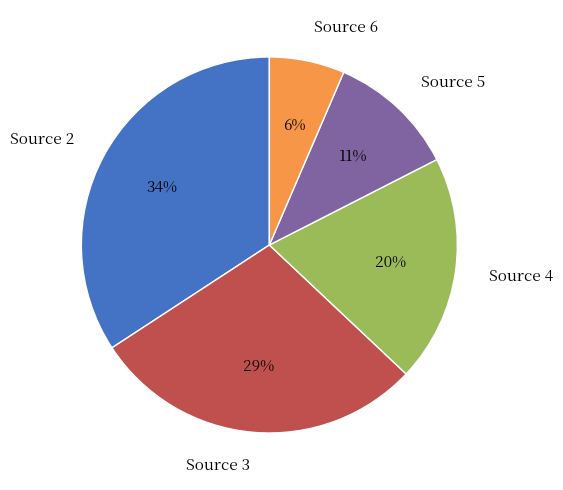

To the nearest percent, what is the combined percentage of Source 6 and Source 5?

17%